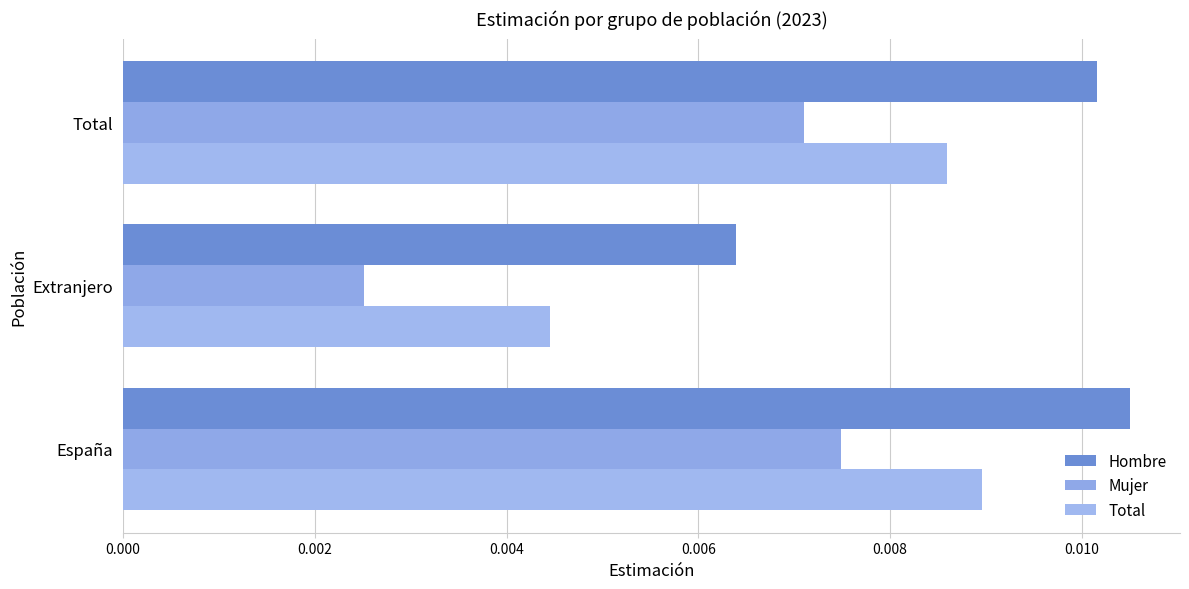

What are all the series names shown in the legend?

Hombre, Mujer, Total